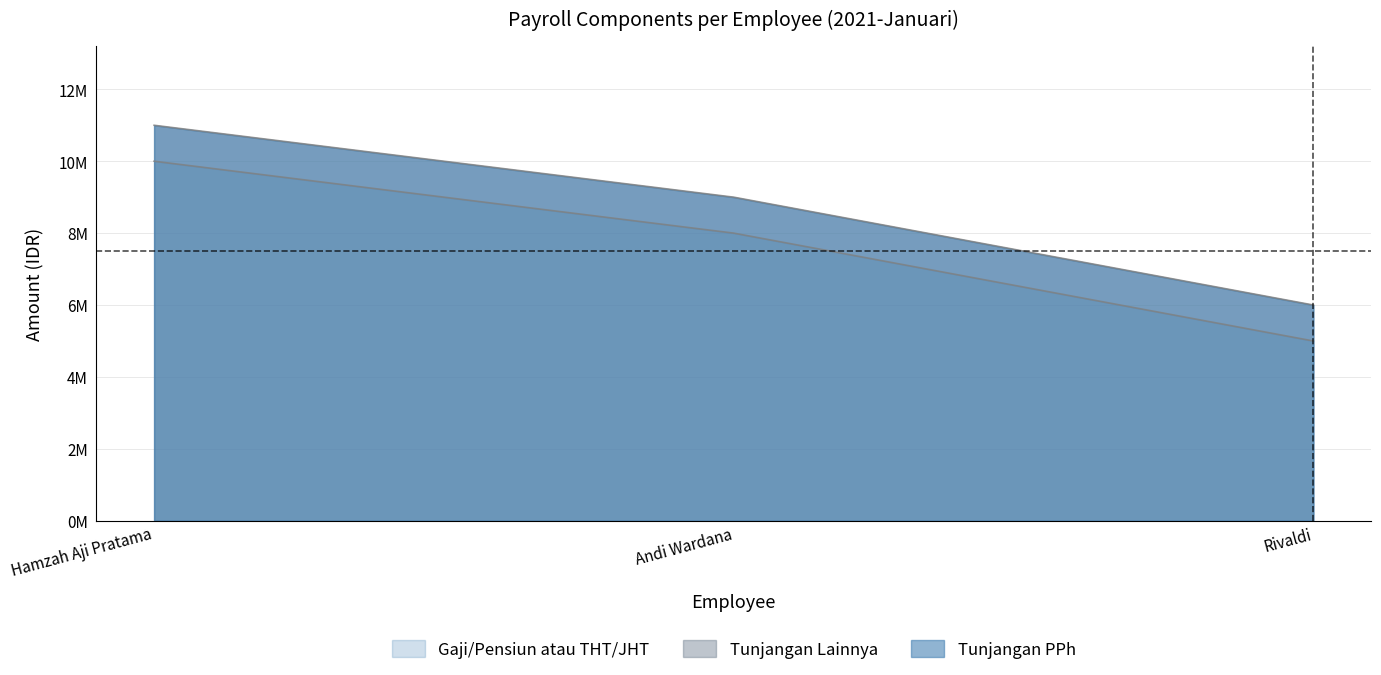

The Gaji/Pensiun atau THT/JHT series shows 8000000 at Andi Wardana. True or false?

True